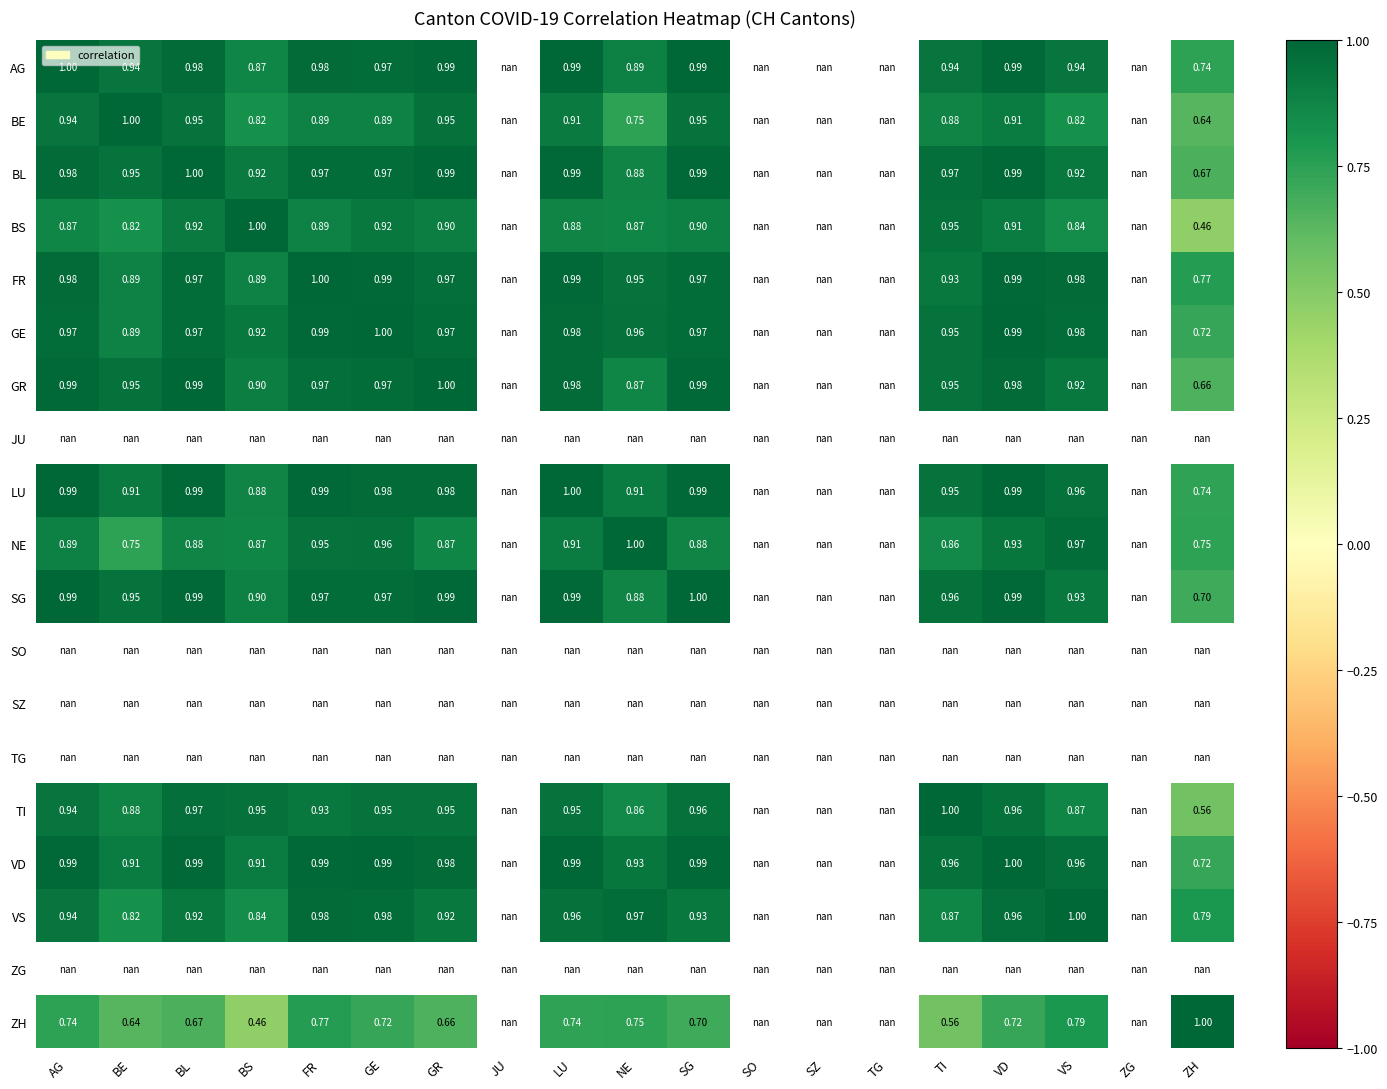

Is the value of LU at SO greater than the value of BS at GE?

No